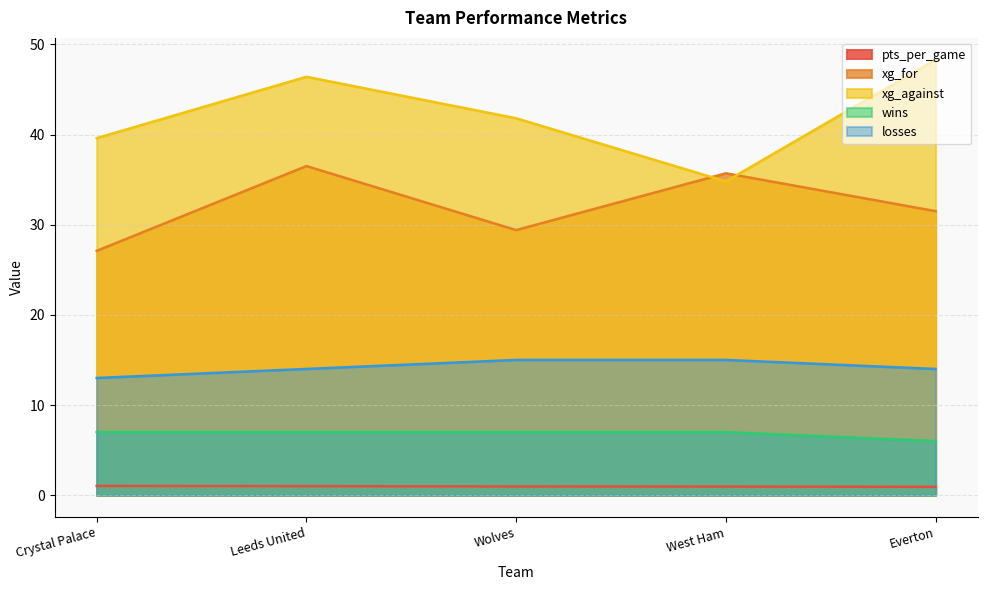

True or false: wins and xg_for intersect in this chart.

False